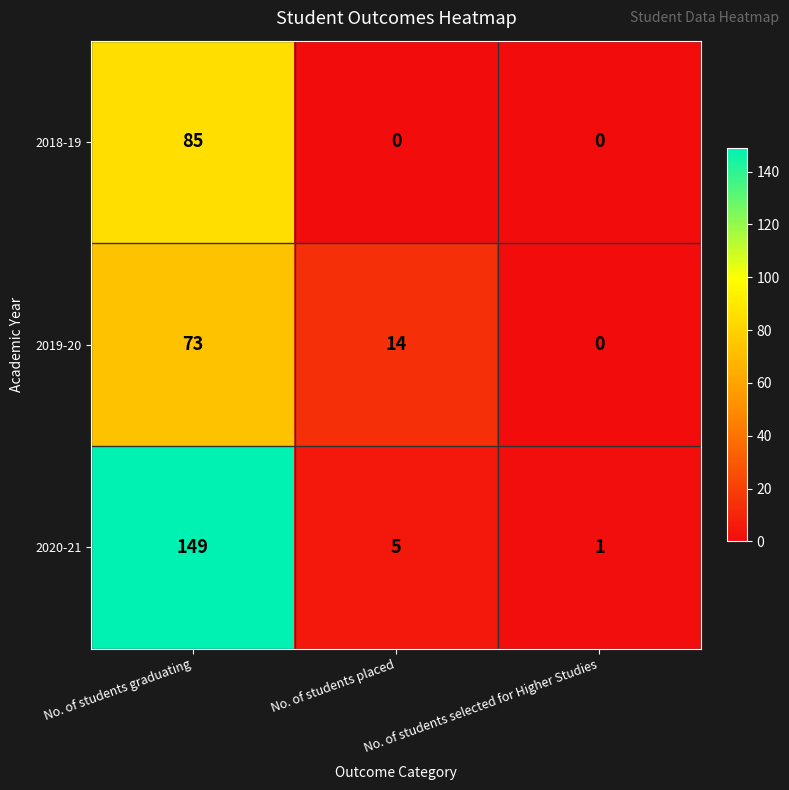

Is it true that 2019-20 equals 0 at No. of students selected for Higher Studies?

True